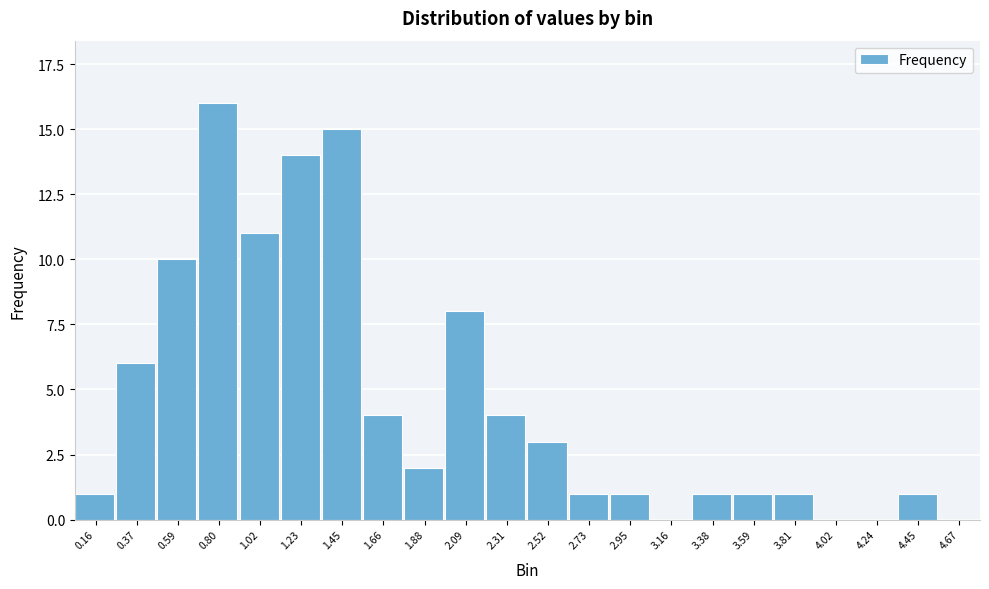

Reading left to right, list all the values displayed in this chart.

0.16=1	0.37=6	0.59=10	0.80=16	1.02=11	1.23=14	1.45=15	1.66=4	1.88=2	2.09=8	2.31=4	2.52=3	2.73=1	2.95=1	3.16=0	3.38=1	3.59=1	3.81=1	4.02=0	4.24=0	4.45=1	4.67=0